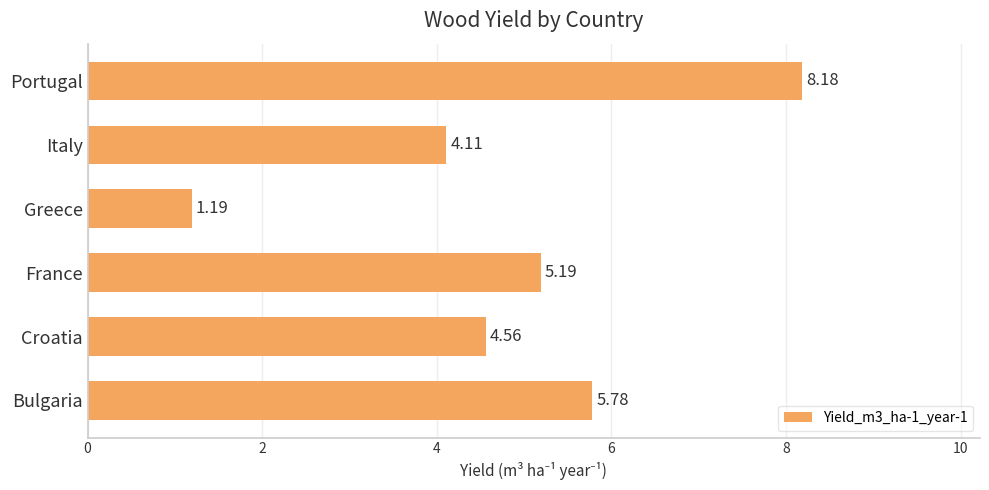

What is the ratio of the value at Italy to the value at Portugal?

0.5